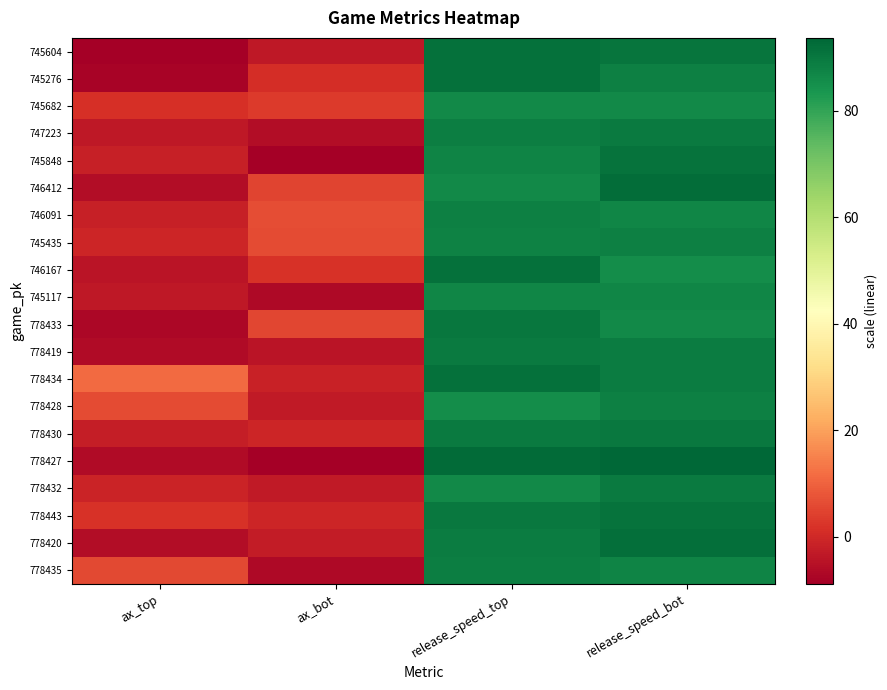

What is the total value across all series at ax_bot?

-26.9